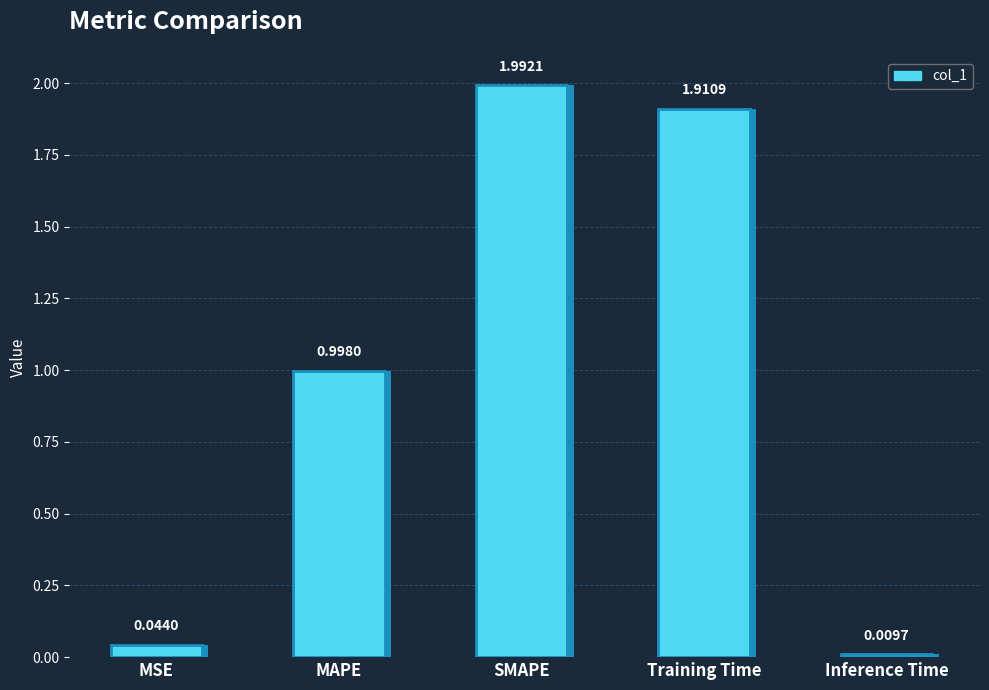

Is it true that the value at MSE is 0.0?

False